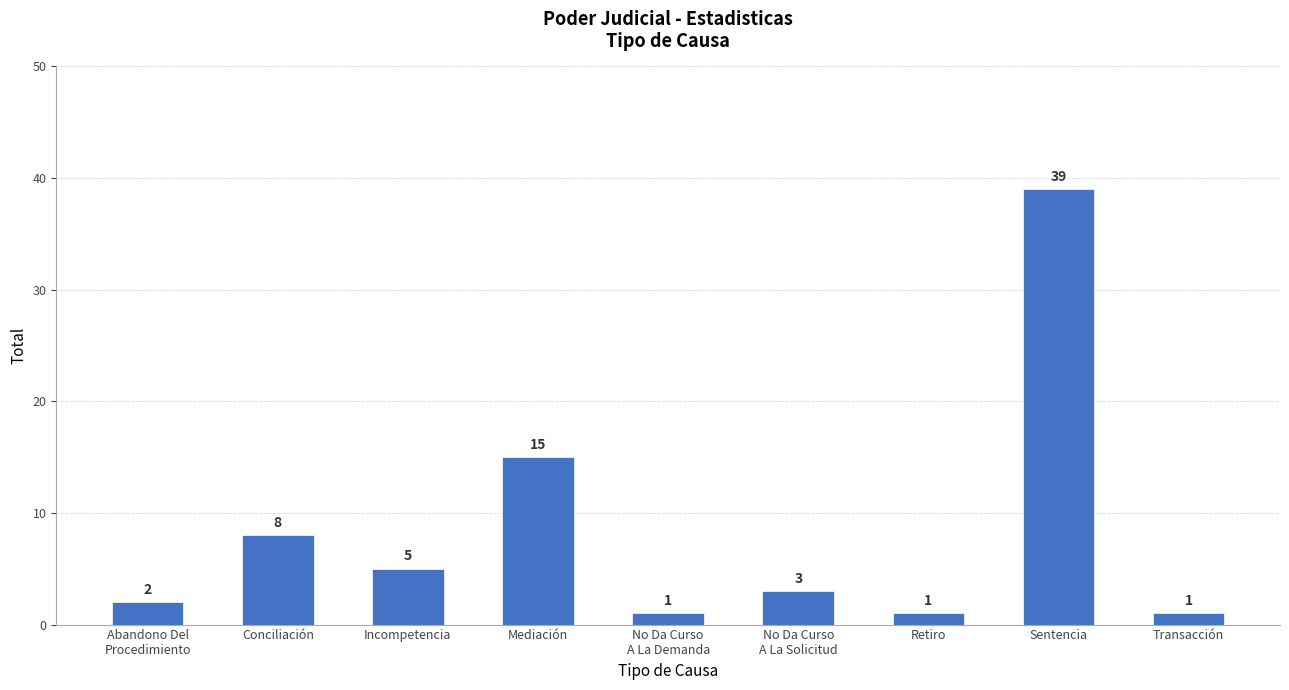

True or false: the data shows 15 at Mediación.

True